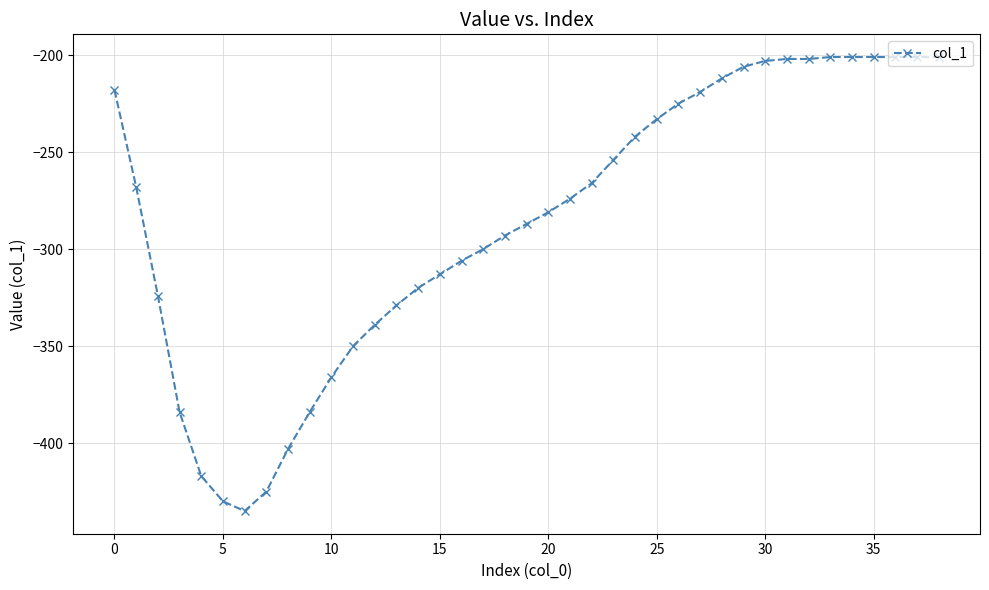

What is the sum of all values?

-11116